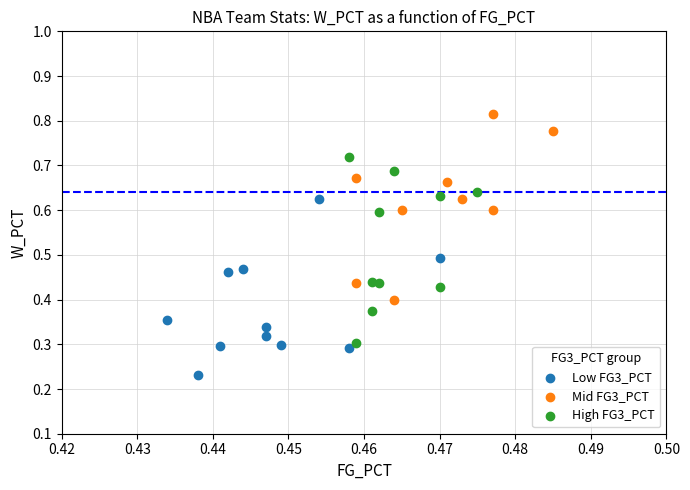

What are all the series names shown in the legend?

Low FG3_PCT, Mid FG3_PCT, High FG3_PCT